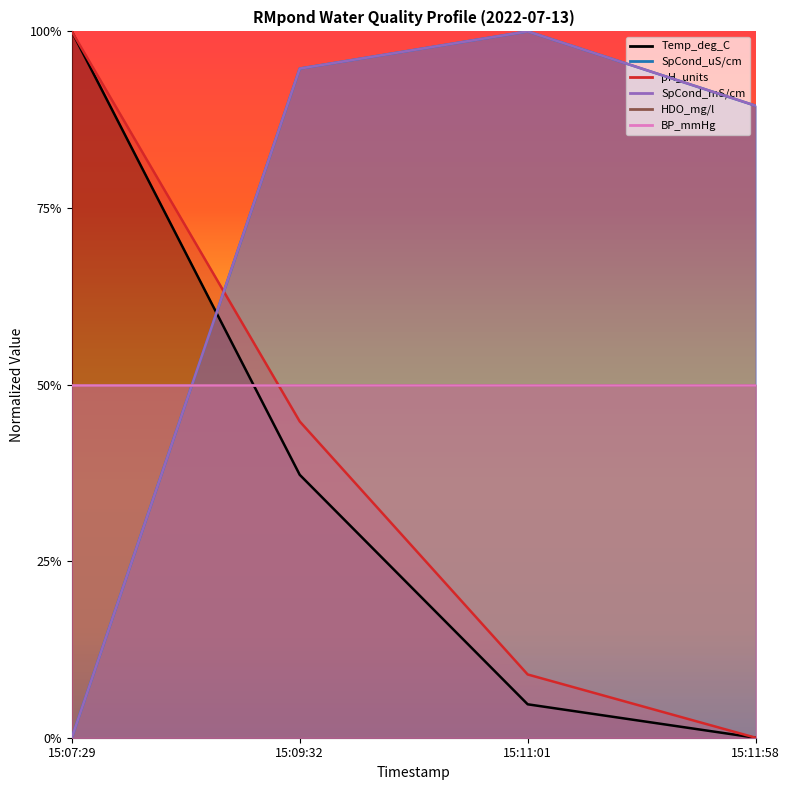

Which series has the largest total across all categories?

SpCond_uS/cm